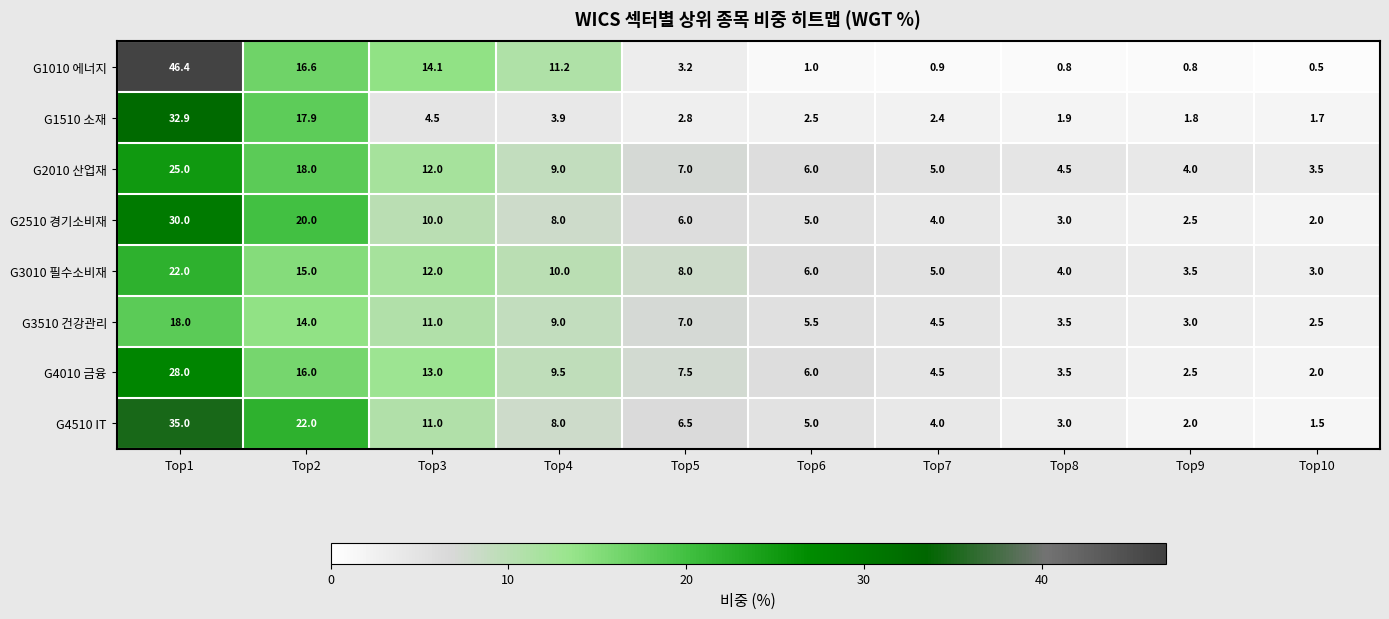

What is the highest value of the G2010 산업재 series?

25.0